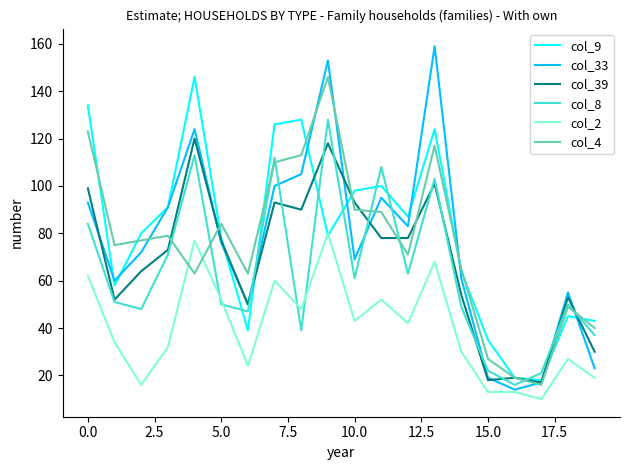

How many lines are shown in the chart?

6